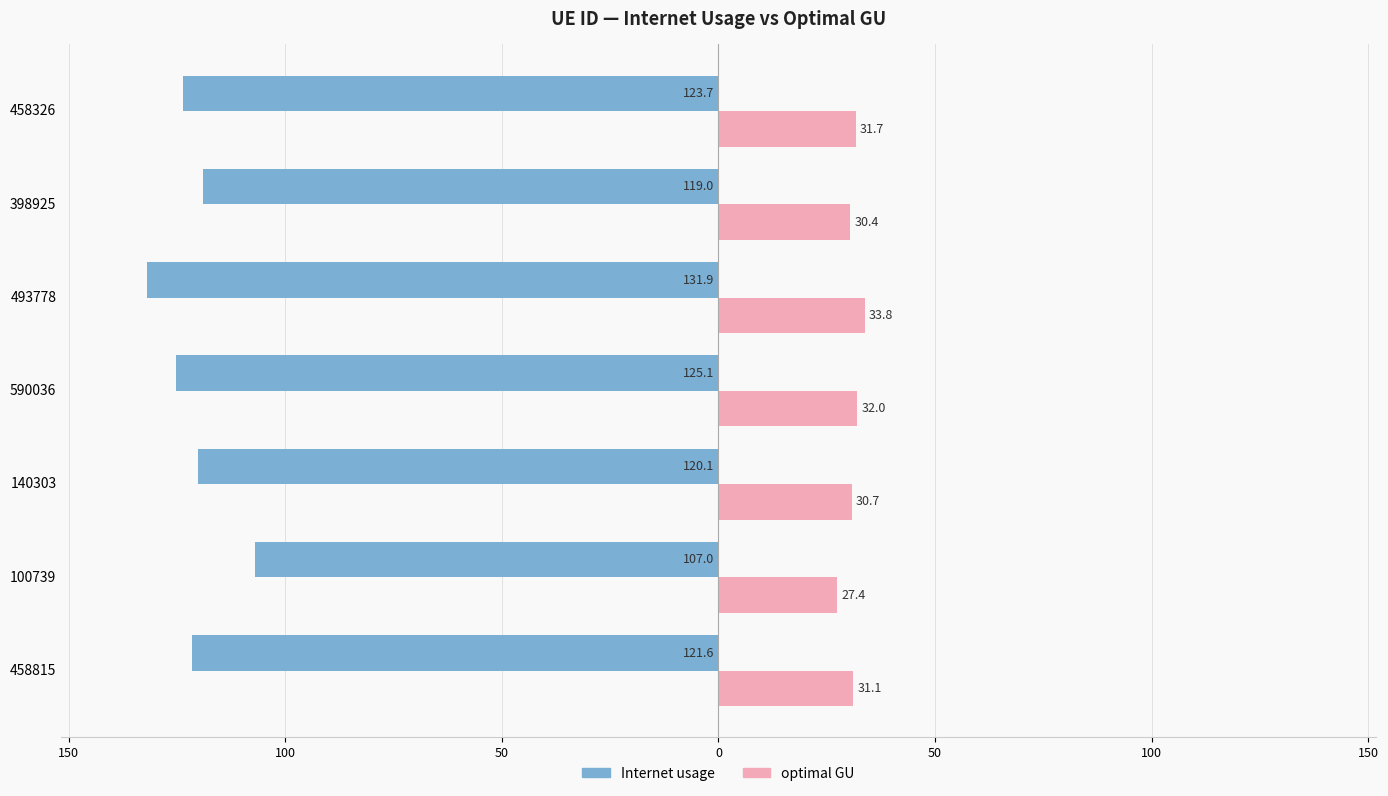

What is the value of the optimal GU bar at the 4th from the left?

32.0